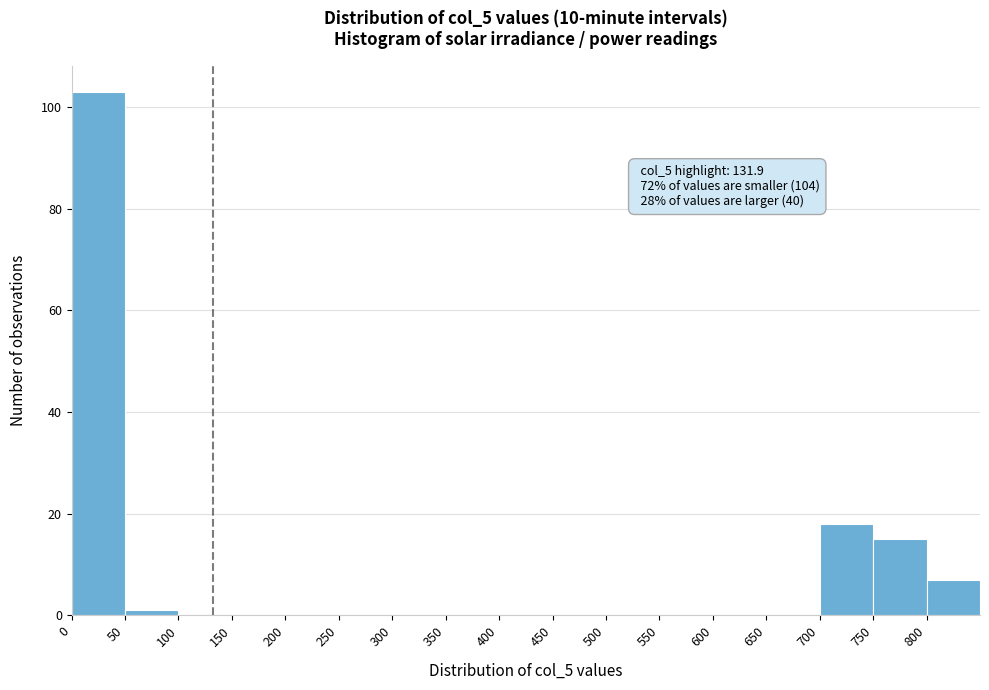

Which range on the x-axis has the tallest bar?

0 to 50